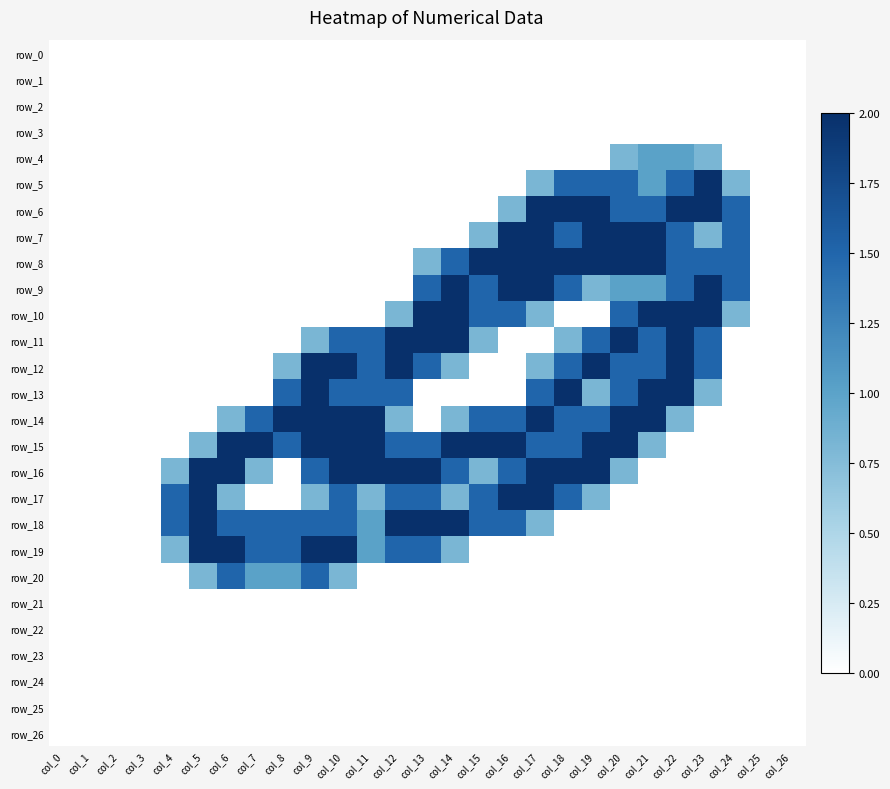

Reading left to right, extract all data points from this chart.

row_0: col_0=0.0	col_1=0.0	col_2=0.0	col_3=0.0	col_4=0.0	col_5=0.0	col_6=0.0	col_7=0.0	col_8=0.0	col_9=0.0	col_10=0.0	col_11=0.0	col_12=0.0	col_13=0.0	col_14=0.0	col_15=0.0	col_16=0.0	col_17=0.0	col_18=0.0	col_19=0.0	col_20=0.0	col_21=0.0	col_22=0.0	col_23=0.0	col_24=0.0	col_25=0.0	col_26=0.0
row_1: col_0=0.0	col_1=0.0	col_2=0.0	col_3=0.0	col_4=0.0	col_5=0.0	col_6=0.0	col_7=0.0	col_8=0.0	col_9=0.0	col_10=0.0	col_11=0.0	col_12=0.0	col_13=0.0	col_14=0.0	col_15=0.0	col_16=0.0	col_17=0.0	col_18=0.0	col_19=0.0	col_20=0.0	col_21=0.0	col_22=0.0	col_23=0.0	col_24=0.0	col_25=0.0	col_26=0.0
row_2: col_0=0.0	col_1=0.0	col_2=0.0	col_3=0.0	col_4=0.0	col_5=0.0	col_6=0.0	col_7=0.0	col_8=0.0	col_9=0.0	col_10=0.0	col_11=0.0	col_12=0.0	col_13=0.0	col_14=0.0	col_15=0.0	col_16=0.0	col_17=0.0	col_18=0.0	col_19=0.0	col_20=0.0	col_21=0.0	col_22=0.0	col_23=0.0	col_24=0.0	col_25=0.0	col_26=0.0
row_3: col_0=0.0	col_1=0.0	col_2=0.0	col_3=0.0	col_4=0.0	col_5=0.0	col_6=0.0	col_7=0.0	col_8=0.0	col_9=0.0	col_10=0.0	col_11=0.0	col_12=0.0	col_13=0.0	col_14=0.0	col_15=0.0	col_16=0.0	col_17=0.0	col_18=0.0	col_19=0.0	col_20=0.0	col_21=0.0	col_22=0.0	col_23=0.0	col_24=0.0	col_25=0.0	col_26=0.0
row_4: col_0=0.0	col_1=0.0	col_2=0.0	col_3=0.0	col_4=0.0	col_5=0.0	col_6=0.0	col_7=0.0	col_8=0.0	col_9=0.0	col_10=0.0	col_11=0.0	col_12=0.0	col_13=0.0	col_14=0.0	col_15=0.0	col_16=0.0	col_17=0.0	col_18=0.0	col_19=0.0	col_20=0.8	col_21=1.0	col_22=1.0	col_23=0.8	col_24=0.0	col_25=0.0	col_26=0.0
row_5: col_0=0.0	col_1=0.0	col_2=0.0	col_3=0.0	col_4=0.0	col_5=0.0	col_6=0.0	col_7=0.0	col_8=0.0	col_9=0.0	col_10=0.0	col_11=0.0	col_12=0.0	col_13=0.0	col_14=0.0	col_15=0.0	col_16=0.0	col_17=0.8	col_18=1.5	col_19=1.5	col_20=1.5	col_21=1.0	col_22=1.5	col_23=2.0	col_24=0.8	col_25=0.0	col_26=0.0
row_6: col_0=0.0	col_1=0.0	col_2=0.0	col_3=0.0	col_4=0.0	col_5=0.0	col_6=0.0	col_7=0.0	col_8=0.0	col_9=0.0	col_10=0.0	col_11=0.0	col_12=0.0	col_13=0.0	col_14=0.0	col_15=0.0	col_16=0.8	col_17=2.0	col_18=2.0	col_19=2.0	col_20=1.5	col_21=1.5	col_22=2.0	col_23=2.0	col_24=1.5	col_25=0.0	col_26=0.0
row_7: col_0=0.0	col_1=0.0	col_2=0.0	col_3=0.0	col_4=0.0	col_5=0.0	col_6=0.0	col_7=0.0	col_8=0.0	col_9=0.0	col_10=0.0	col_11=0.0	col_12=0.0	col_13=0.0	col_14=0.0	col_15=0.8	col_16=2.0	col_17=2.0	col_18=1.5	col_19=2.0	col_20=2.0	col_21=2.0	col_22=1.5	col_23=0.8	col_24=1.5	col_25=0.0	col_26=0.0
row_8: col_0=0.0	col_1=0.0	col_2=0.0	col_3=0.0	col_4=0.0	col_5=0.0	col_6=0.0	col_7=0.0	col_8=0.0	col_9=0.0	col_10=0.0	col_11=0.0	col_12=0.0	col_13=0.8	col_14=1.5	col_15=2.0	col_16=2.0	col_17=2.0	col_18=2.0	col_19=2.0	col_20=2.0	col_21=2.0	col_22=1.5	col_23=1.5	col_24=1.5	col_25=0.0	col_26=0.0
row_9: col_0=0.0	col_1=0.0	col_2=0.0	col_3=0.0	col_4=0.0	col_5=0.0	col_6=0.0	col_7=0.0	col_8=0.0	col_9=0.0	col_10=0.0	col_11=0.0	col_12=0.0	col_13=1.5	col_14=2.0	col_15=1.5	col_16=2.0	col_17=2.0	col_18=1.5	col_19=0.8	col_20=1.0	col_21=1.0	col_22=1.5	col_23=2.0	col_24=1.5	col_25=0.0	col_26=0.0
row_10: col_0=0.0	col_1=0.0	col_2=0.0	col_3=0.0	col_4=0.0	col_5=0.0	col_6=0.0	col_7=0.0	col_8=0.0	col_9=0.0	col_10=0.0	col_11=0.0	col_12=0.8	col_13=2.0	col_14=2.0	col_15=1.5	col_16=1.5	col_17=0.8	col_18=0.0	col_19=0.0	col_20=1.5	col_21=2.0	col_22=2.0	col_23=2.0	col_24=0.8	col_25=0.0	col_26=0.0
row_11: col_0=0.0	col_1=0.0	col_2=0.0	col_3=0.0	col_4=0.0	col_5=0.0	col_6=0.0	col_7=0.0	col_8=0.0	col_9=0.8	col_10=1.5	col_11=1.5	col_12=2.0	col_13=2.0	col_14=2.0	col_15=0.8	col_16=0.0	col_17=0.0	col_18=0.8	col_19=1.5	col_20=2.0	col_21=1.5	col_22=2.0	col_23=1.5	col_24=0.0	col_25=0.0	col_26=0.0
row_12: col_0=0.0	col_1=0.0	col_2=0.0	col_3=0.0	col_4=0.0	col_5=0.0	col_6=0.0	col_7=0.0	col_8=0.8	col_9=2.0	col_10=2.0	col_11=1.5	col_12=2.0	col_13=1.5	col_14=0.8	col_15=0.0	col_16=0.0	col_17=0.8	col_18=1.5	col_19=2.0	col_20=1.5	col_21=1.5	col_22=2.0	col_23=1.5	col_24=0.0	col_25=0.0	col_26=0.0
row_13: col_0=0.0	col_1=0.0	col_2=0.0	col_3=0.0	col_4=0.0	col_5=0.0	col_6=0.0	col_7=0.0	col_8=1.5	col_9=2.0	col_10=1.5	col_11=1.5	col_12=1.5	col_13=0.0	col_14=0.0	col_15=0.0	col_16=0.0	col_17=1.5	col_18=2.0	col_19=0.8	col_20=1.5	col_21=2.0	col_22=2.0	col_23=0.8	col_24=0.0	col_25=0.0	col_26=0.0
row_14: col_0=0.0	col_1=0.0	col_2=0.0	col_3=0.0	col_4=0.0	col_5=0.0	col_6=0.8	col_7=1.5	col_8=2.0	col_9=2.0	col_10=2.0	col_11=2.0	col_12=0.8	col_13=0.0	col_14=0.8	col_15=1.5	col_16=1.5	col_17=2.0	col_18=1.5	col_19=1.5	col_20=2.0	col_21=2.0	col_22=0.8	col_23=0.0	col_24=0.0	col_25=0.0	col_26=0.0
row_15: col_0=0.0	col_1=0.0	col_2=0.0	col_3=0.0	col_4=0.0	col_5=0.8	col_6=2.0	col_7=2.0	col_8=1.5	col_9=2.0	col_10=2.0	col_11=2.0	col_12=1.5	col_13=1.5	col_14=2.0	col_15=2.0	col_16=2.0	col_17=1.5	col_18=1.5	col_19=2.0	col_20=2.0	col_21=0.8	col_22=0.0	col_23=0.0	col_24=0.0	col_25=0.0	col_26=0.0
row_16: col_0=0.0	col_1=0.0	col_2=0.0	col_3=0.0	col_4=0.8	col_5=2.0	col_6=2.0	col_7=0.8	col_8=0.0	col_9=1.5	col_10=2.0	col_11=2.0	col_12=2.0	col_13=2.0	col_14=1.5	col_15=0.8	col_16=1.5	col_17=2.0	col_18=2.0	col_19=2.0	col_20=0.8	col_21=0.0	col_22=0.0	col_23=0.0	col_24=0.0	col_25=0.0	col_26=0.0
row_17: col_0=0.0	col_1=0.0	col_2=0.0	col_3=0.0	col_4=1.5	col_5=2.0	col_6=0.8	col_7=0.0	col_8=0.0	col_9=0.8	col_10=1.5	col_11=0.8	col_12=1.5	col_13=1.5	col_14=0.8	col_15=1.5	col_16=2.0	col_17=2.0	col_18=1.5	col_19=0.8	col_20=0.0	col_21=0.0	col_22=0.0	col_23=0.0	col_24=0.0	col_25=0.0	col_26=0.0
row_18: col_0=0.0	col_1=0.0	col_2=0.0	col_3=0.0	col_4=1.5	col_5=2.0	col_6=1.5	col_7=1.5	col_8=1.5	col_9=1.5	col_10=1.5	col_11=1.0	col_12=2.0	col_13=2.0	col_14=2.0	col_15=1.5	col_16=1.5	col_17=0.8	col_18=0.0	col_19=0.0	col_20=0.0	col_21=0.0	col_22=0.0	col_23=0.0	col_24=0.0	col_25=0.0	col_26=0.0
row_19: col_0=0.0	col_1=0.0	col_2=0.0	col_3=0.0	col_4=0.8	col_5=2.0	col_6=2.0	col_7=1.5	col_8=1.5	col_9=2.0	col_10=2.0	col_11=1.0	col_12=1.5	col_13=1.5	col_14=0.8	col_15=0.0	col_16=0.0	col_17=0.0	col_18=0.0	col_19=0.0	col_20=0.0	col_21=0.0	col_22=0.0	col_23=0.0	col_24=0.0	col_25=0.0	col_26=0.0
row_20: col_0=0.0	col_1=0.0	col_2=0.0	col_3=0.0	col_4=0.0	col_5=0.8	col_6=1.5	col_7=1.0	col_8=1.0	col_9=1.5	col_10=0.8	col_11=0.0	col_12=0.0	col_13=0.0	col_14=0.0	col_15=0.0	col_16=0.0	col_17=0.0	col_18=0.0	col_19=0.0	col_20=0.0	col_21=0.0	col_22=0.0	col_23=0.0	col_24=0.0	col_25=0.0	col_26=0.0
row_21: col_0=0.0	col_1=0.0	col_2=0.0	col_3=0.0	col_4=0.0	col_5=0.0	col_6=0.0	col_7=0.0	col_8=0.0	col_9=0.0	col_10=0.0	col_11=0.0	col_12=0.0	col_13=0.0	col_14=0.0	col_15=0.0	col_16=0.0	col_17=0.0	col_18=0.0	col_19=0.0	col_20=0.0	col_21=0.0	col_22=0.0	col_23=0.0	col_24=0.0	col_25=0.0	col_26=0.0
row_22: col_0=0.0	col_1=0.0	col_2=0.0	col_3=0.0	col_4=0.0	col_5=0.0	col_6=0.0	col_7=0.0	col_8=0.0	col_9=0.0	col_10=0.0	col_11=0.0	col_12=0.0	col_13=0.0	col_14=0.0	col_15=0.0	col_16=0.0	col_17=0.0	col_18=0.0	col_19=0.0	col_20=0.0	col_21=0.0	col_22=0.0	col_23=0.0	col_24=0.0	col_25=0.0	col_26=0.0
row_23: col_0=0.0	col_1=0.0	col_2=0.0	col_3=0.0	col_4=0.0	col_5=0.0	col_6=0.0	col_7=0.0	col_8=0.0	col_9=0.0	col_10=0.0	col_11=0.0	col_12=0.0	col_13=0.0	col_14=0.0	col_15=0.0	col_16=0.0	col_17=0.0	col_18=0.0	col_19=0.0	col_20=0.0	col_21=0.0	col_22=0.0	col_23=0.0	col_24=0.0	col_25=0.0	col_26=0.0
row_24: col_0=0.0	col_1=0.0	col_2=0.0	col_3=0.0	col_4=0.0	col_5=0.0	col_6=0.0	col_7=0.0	col_8=0.0	col_9=0.0	col_10=0.0	col_11=0.0	col_12=0.0	col_13=0.0	col_14=0.0	col_15=0.0	col_16=0.0	col_17=0.0	col_18=0.0	col_19=0.0	col_20=0.0	col_21=0.0	col_22=0.0	col_23=0.0	col_24=0.0	col_25=0.0	col_26=0.0
row_25: col_0=0.0	col_1=0.0	col_2=0.0	col_3=0.0	col_4=0.0	col_5=0.0	col_6=0.0	col_7=0.0	col_8=0.0	col_9=0.0	col_10=0.0	col_11=0.0	col_12=0.0	col_13=0.0	col_14=0.0	col_15=0.0	col_16=0.0	col_17=0.0	col_18=0.0	col_19=0.0	col_20=0.0	col_21=0.0	col_22=0.0	col_23=0.0	col_24=0.0	col_25=0.0	col_26=0.0
row_26: col_0=0.0	col_1=0.0	col_2=0.0	col_3=0.0	col_4=0.0	col_5=0.0	col_6=0.0	col_7=0.0	col_8=0.0	col_9=0.0	col_10=0.0	col_11=0.0	col_12=0.0	col_13=0.0	col_14=0.0	col_15=0.0	col_16=0.0	col_17=0.0	col_18=0.0	col_19=0.0	col_20=0.0	col_21=0.0	col_22=0.0	col_23=0.0	col_24=0.0	col_25=0.0	col_26=0.0